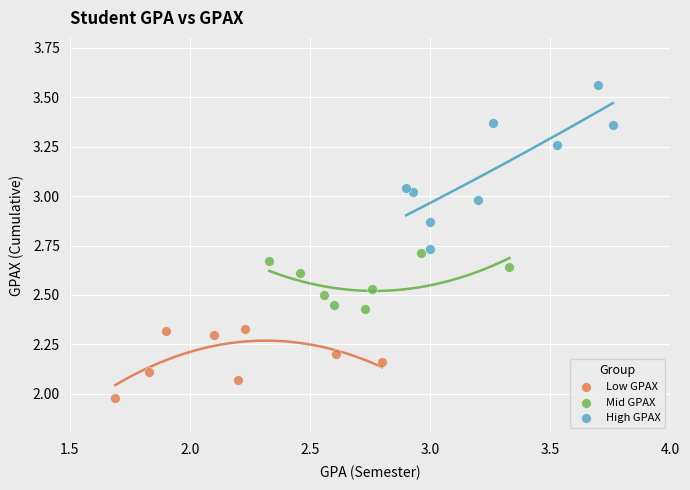

What are all the series names shown in the legend?

Low GPAX, Mid GPAX, High GPAX